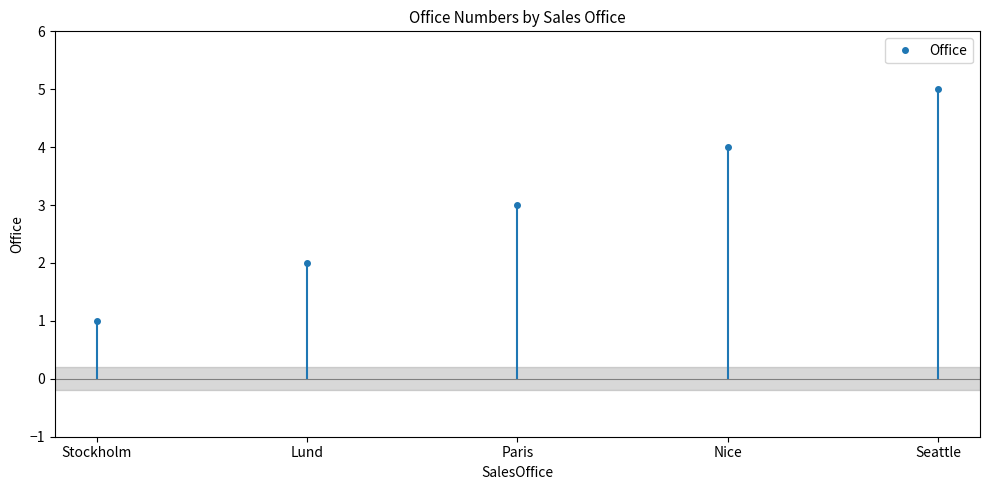

How many values exceed 3?

2